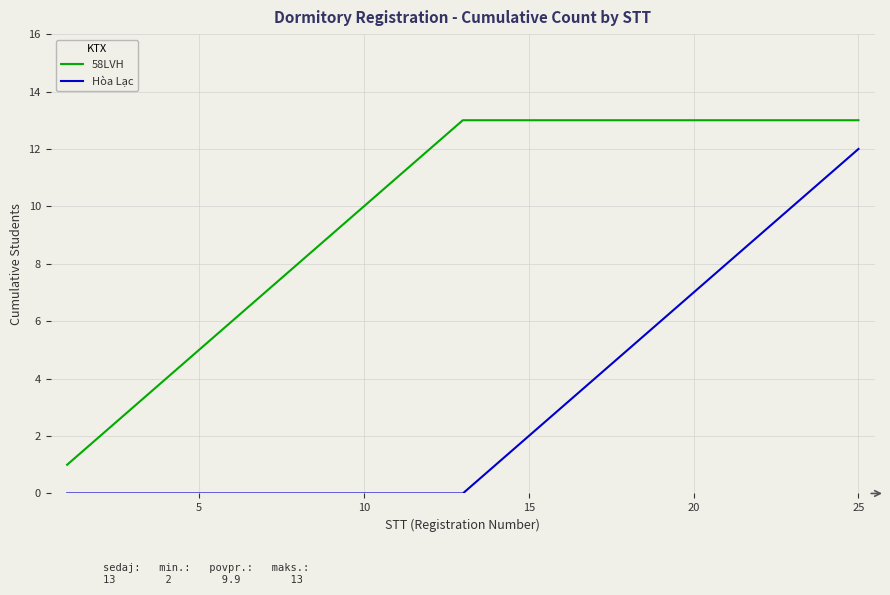

What is the sum of all 58LVH values?

247